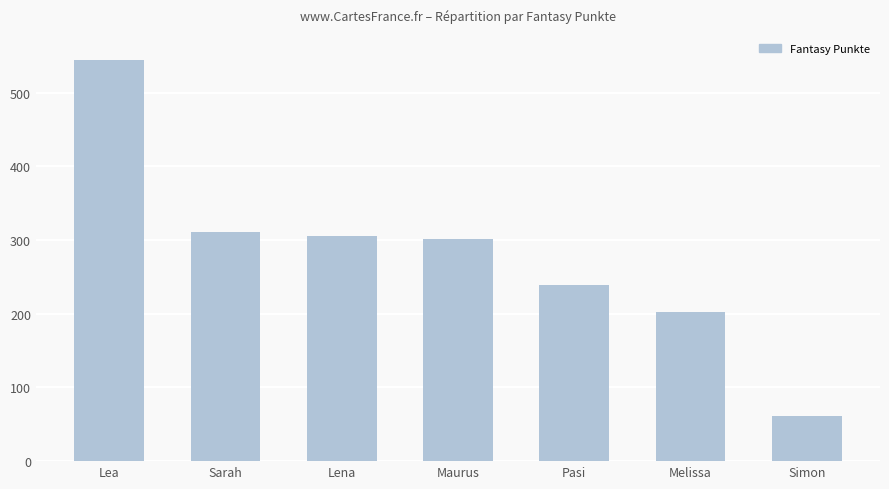

How many bars are there in total?

7